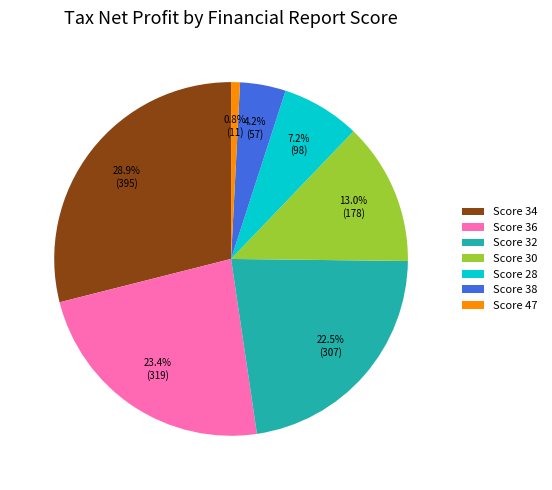

Approximately how many times larger is the value at Score 34 compared to Score 30?

2.2